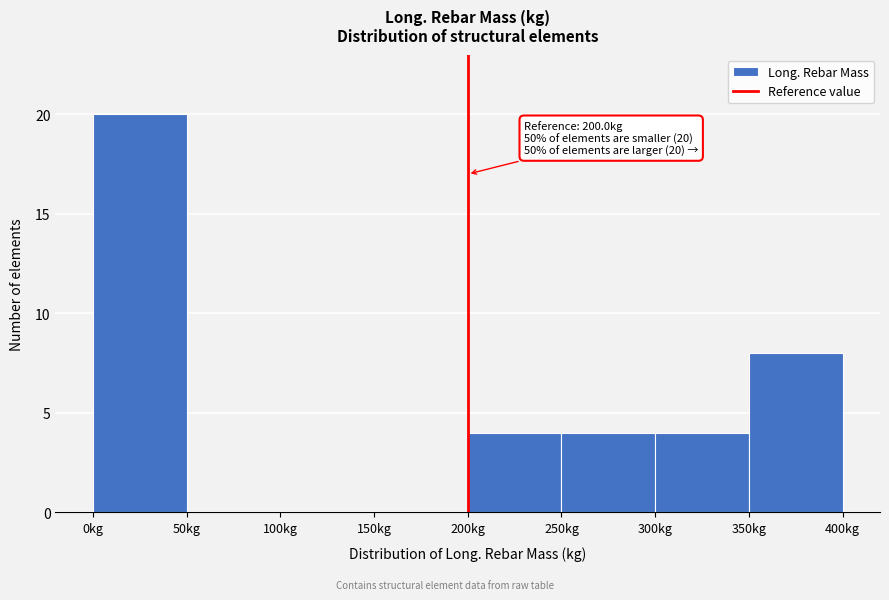

Which range on the x-axis has the tallest bar?

0 to 50